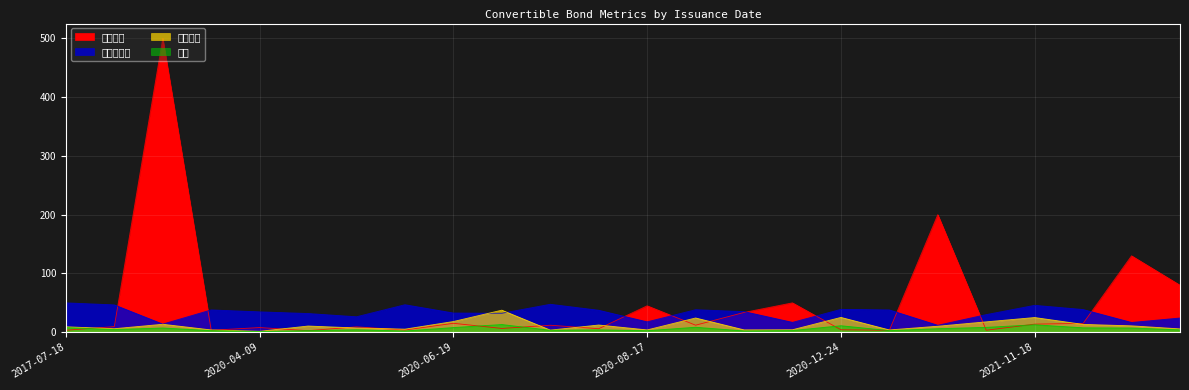

What is the difference between the highest and lowest values at 2019-11-15?

492.8